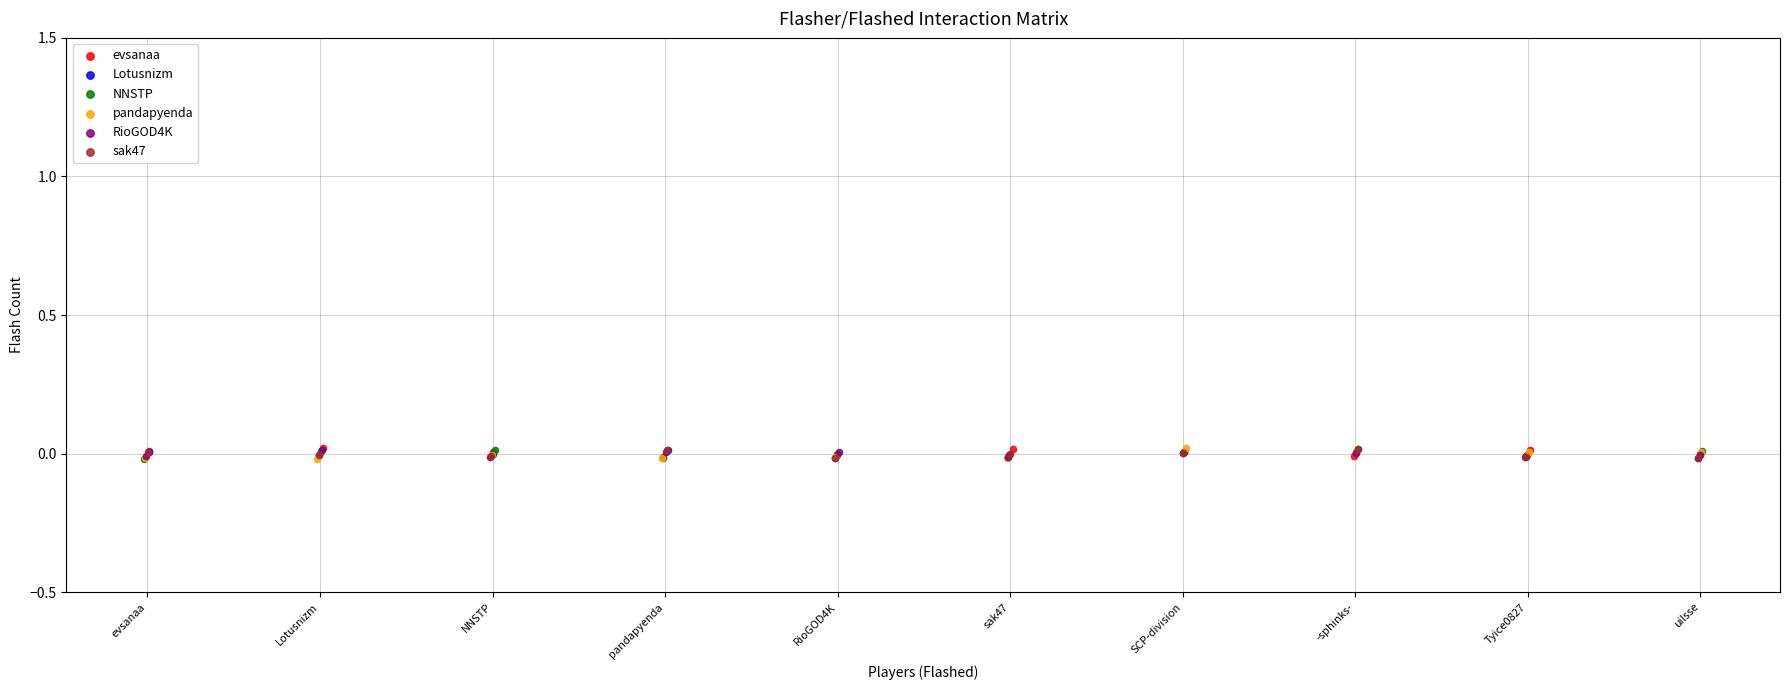

Which series has the largest Y range (max minus min)?

pandapyenda